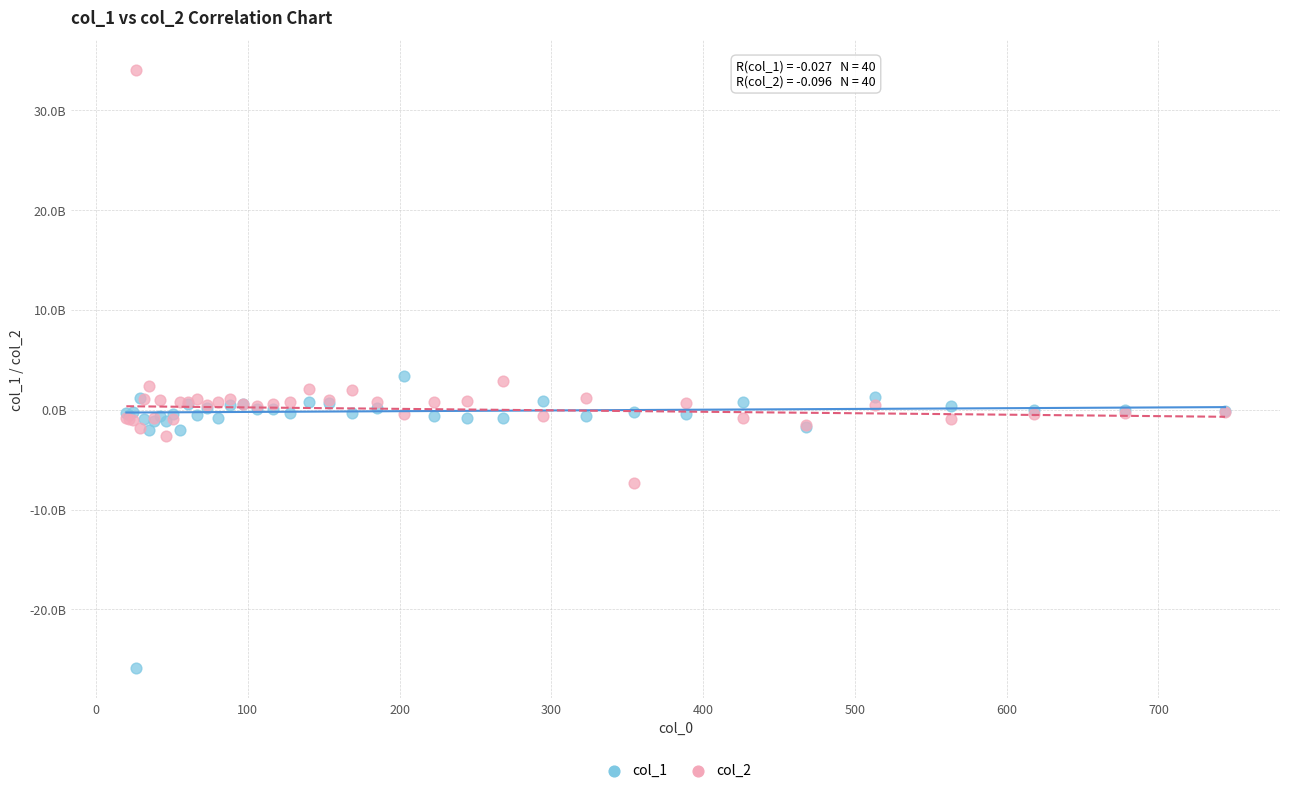

What are all the series names shown in the legend?

col_1, col_2